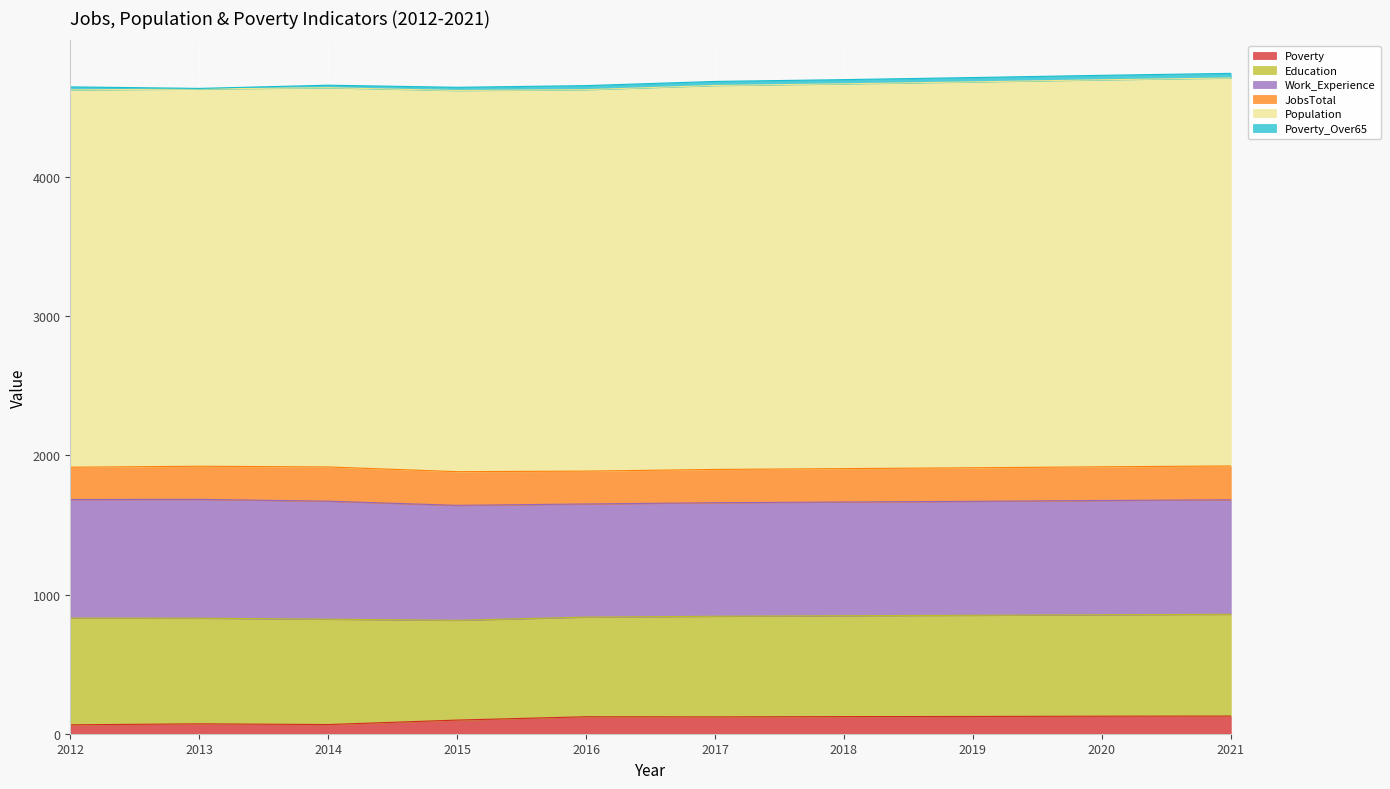

What is the smallest value displayed?

4